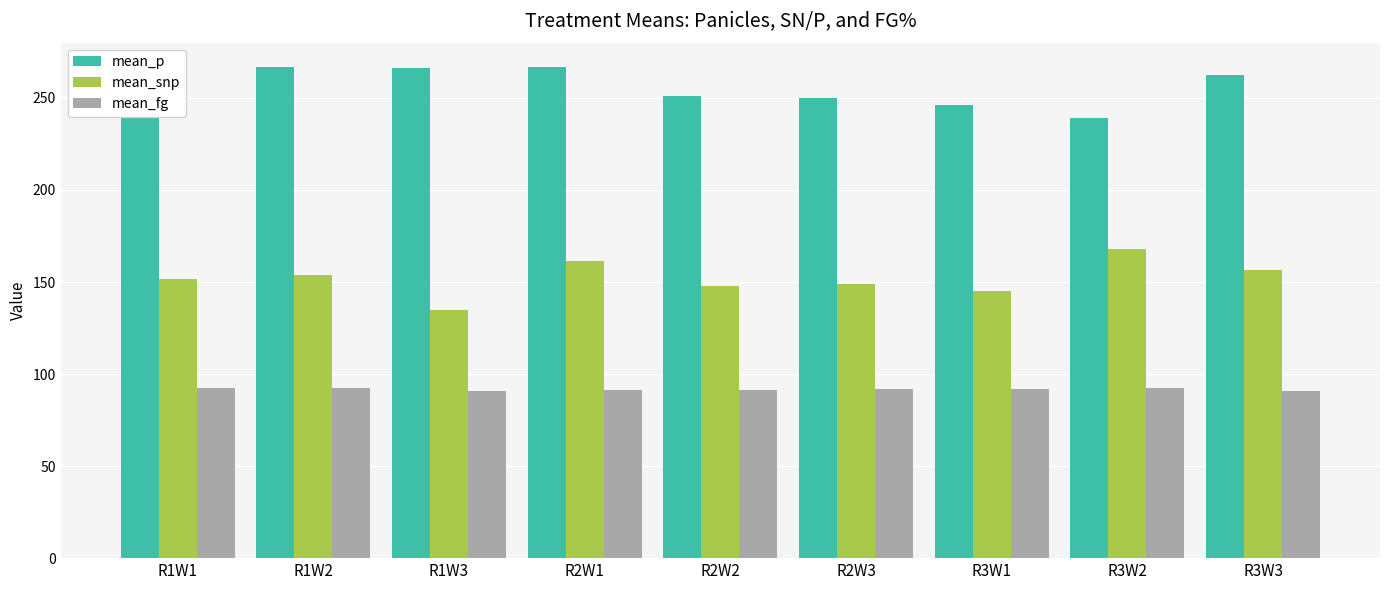

What is the difference between the mean_p values at R2W2 and R2W3?

1.3